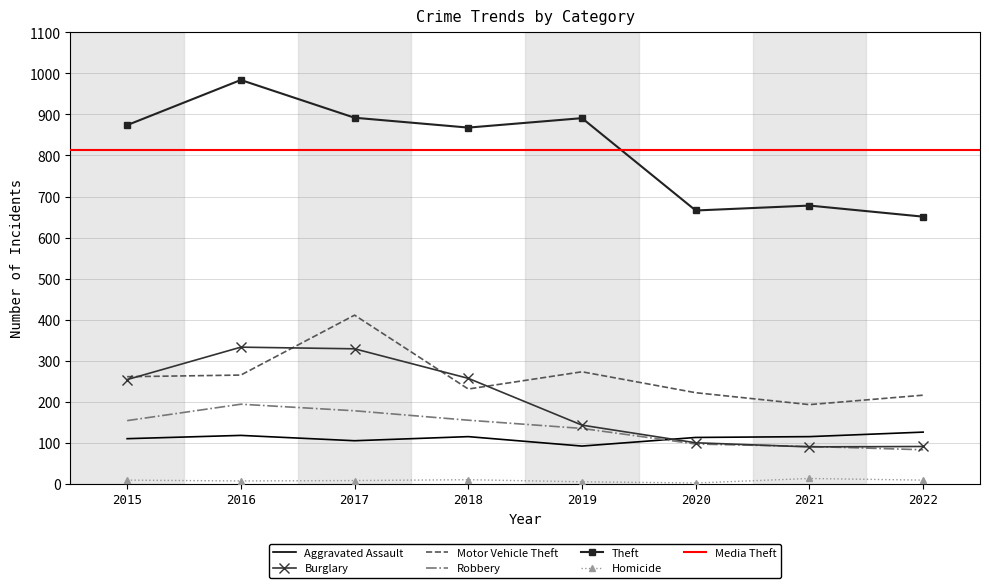

Reading left to right, list all the values displayed in this chart.

Aggravated Assault: 110	118	105	115	92	113	115	126
Burglary: 254	333	329	257	143	100	90	91
Motor Vehicle Theft: 261	265	411	231	273	222	193	216
Robbery: 154	194	178	155	135	97	91	83
Theft: 874	984	892	868	891	666	678	651
Homicide: 9	7	8	10	5	2	13	9